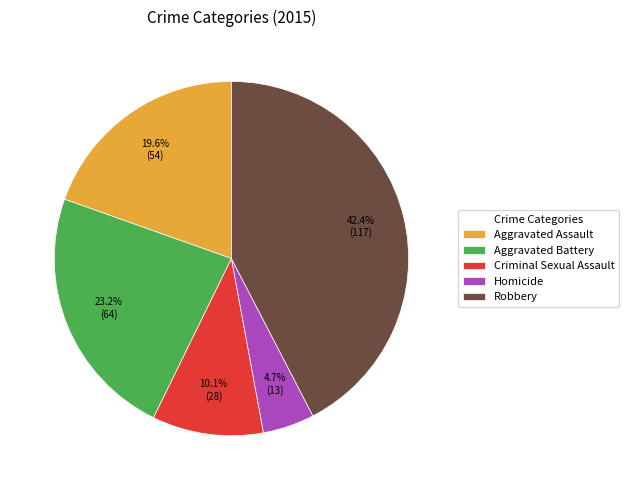

True or false: Robbery accounts for 36% of the total.

False